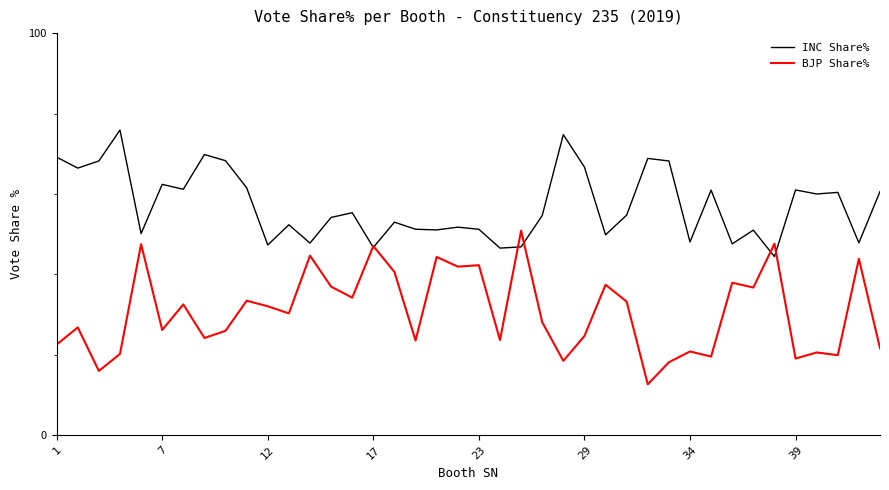

Which series has the largest total across all categories?

INC Share%